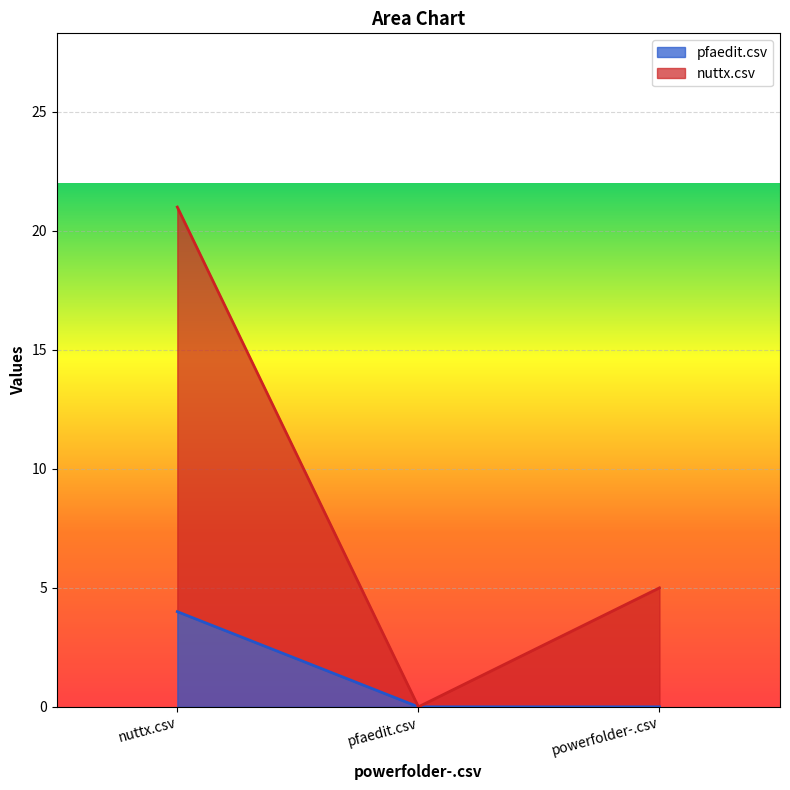

Rank the series by their maximum value, from highest to lowest.

nuttx.csv, pfaedit.csv